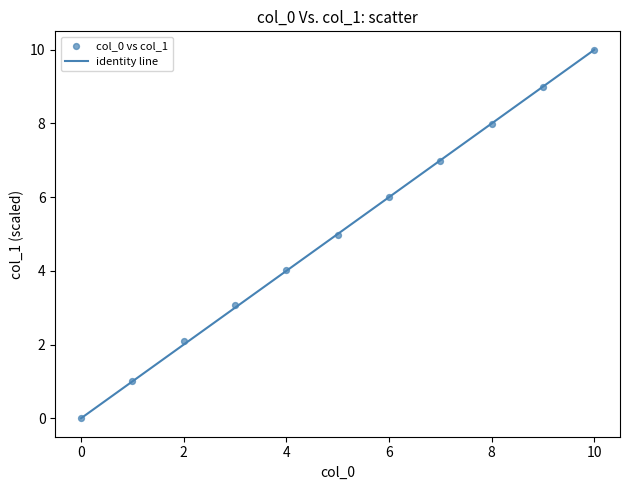

What is the average Y value?

5.0